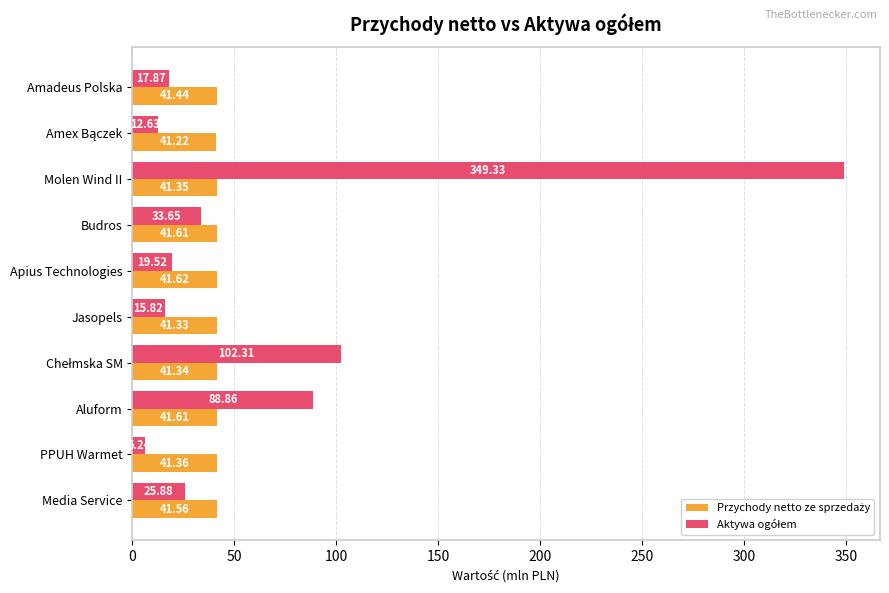

What is the total value across all series at Media Service?

67.4